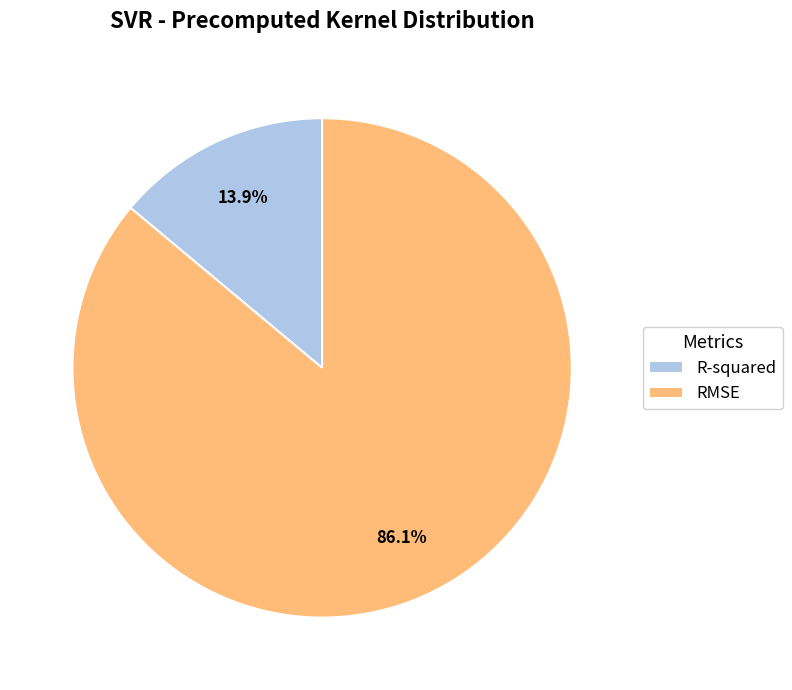

How many segments does this pie chart have?

2